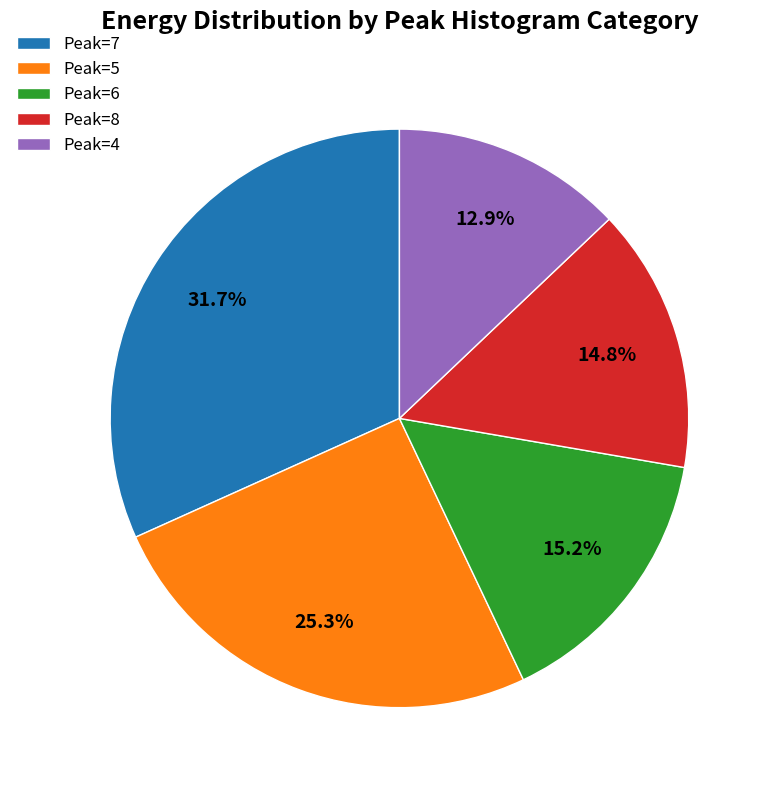

What portion of the pie excludes Peak=4?

87.1%